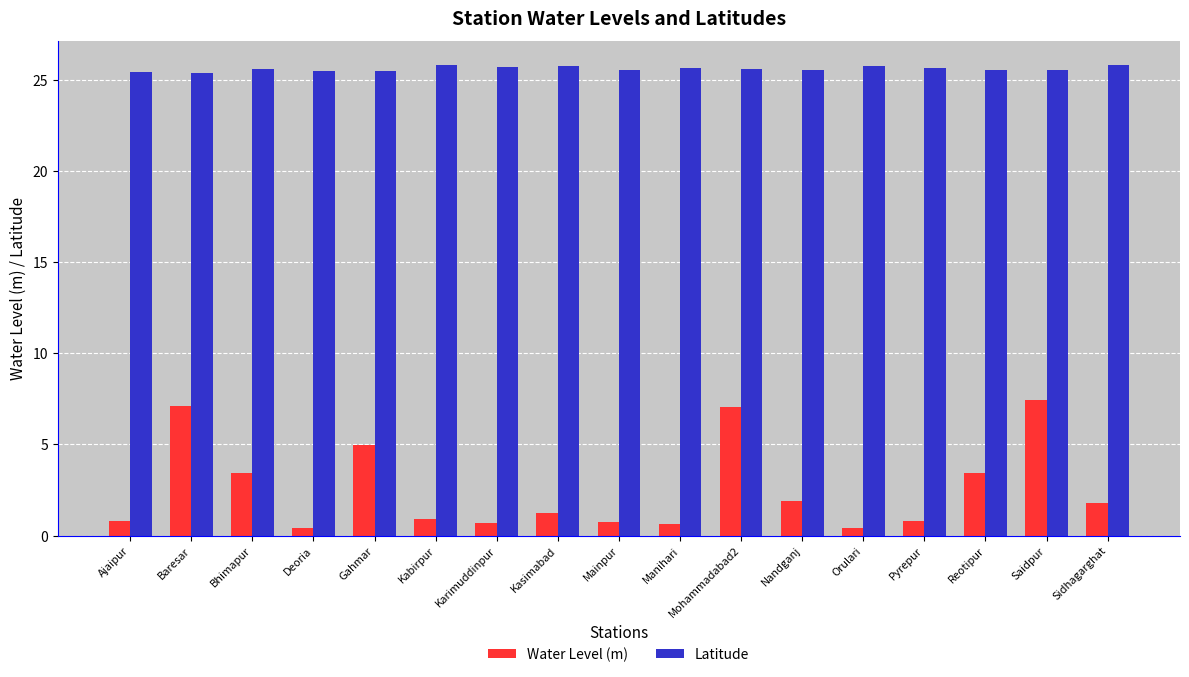

What is the approximate value of Latitude at Baresar?

25.4